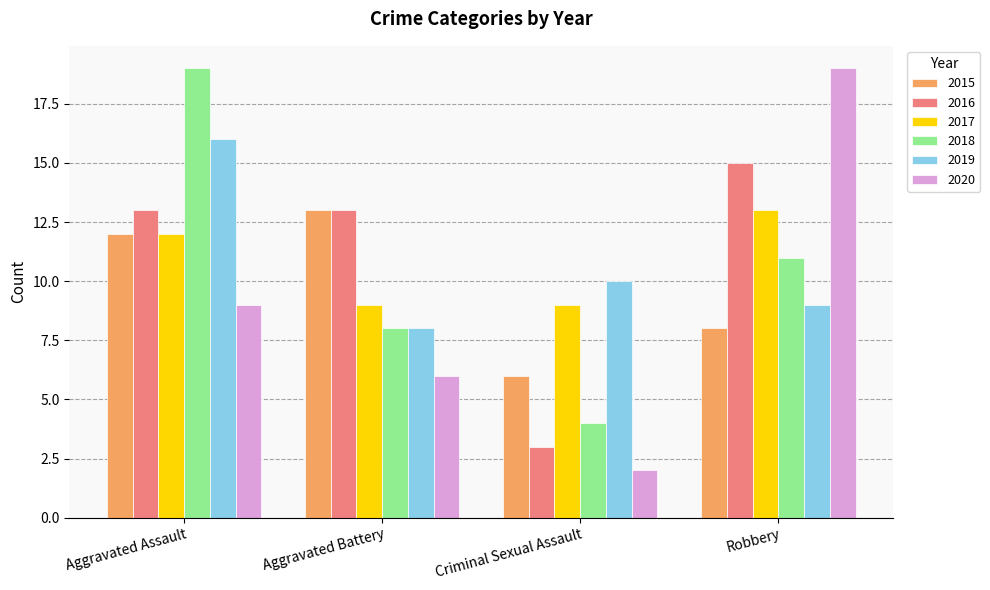

How many data points in 2015 are less than 12?

2